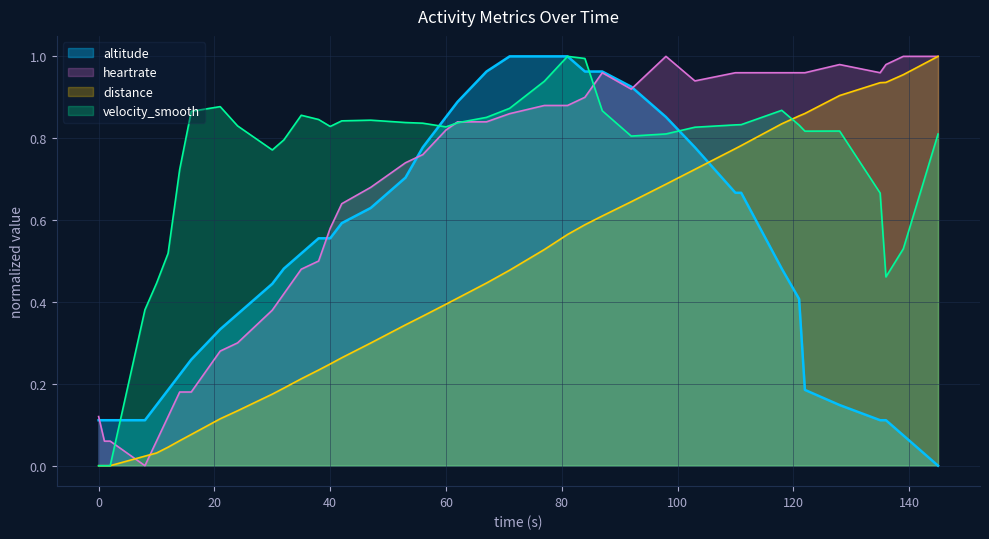

At which category does the chart reach its peak across all series?

145